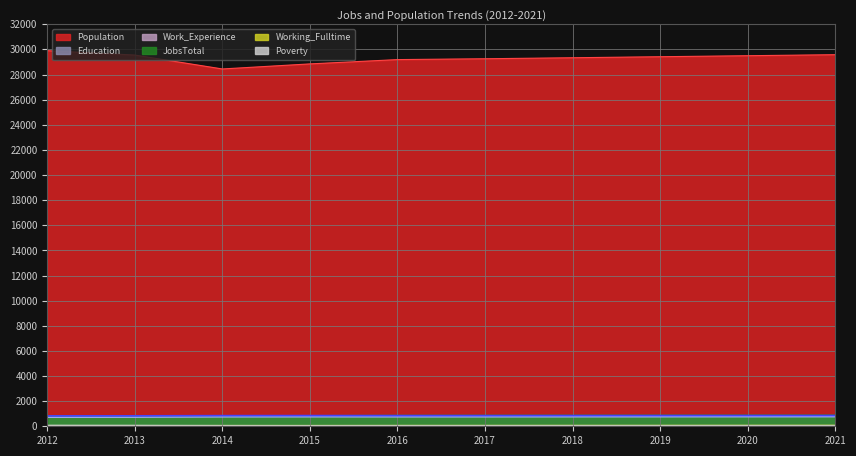

Which series has the widest spread of values?

Population